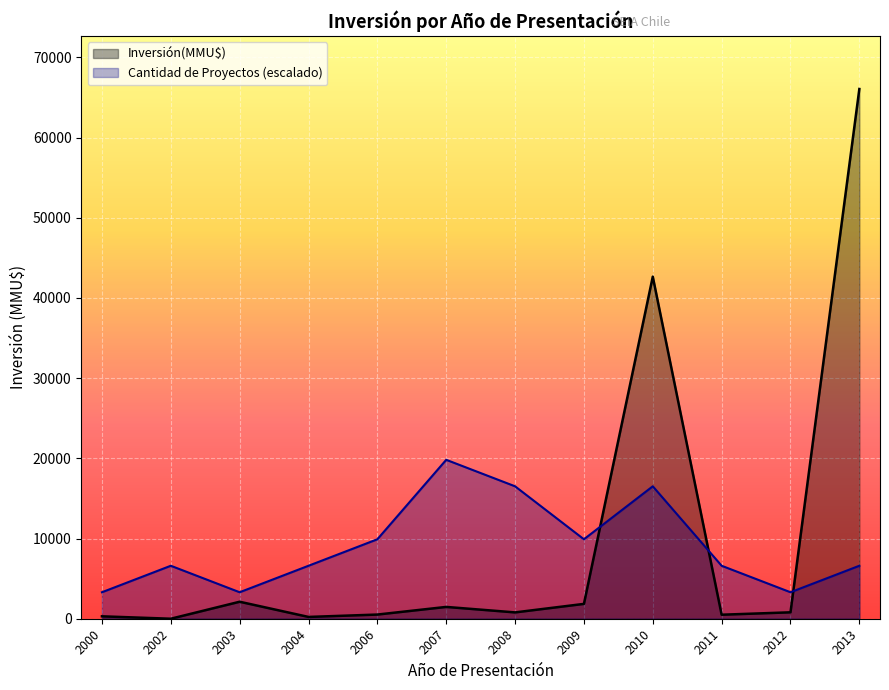

What is the spread (max minus min) of values at 2009?

8057.8